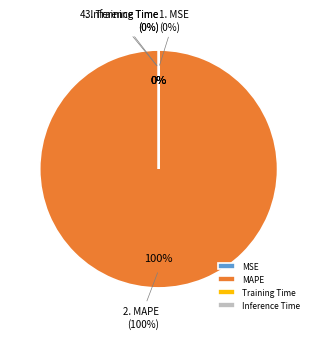

Is there a majority slice in this chart?

Yes